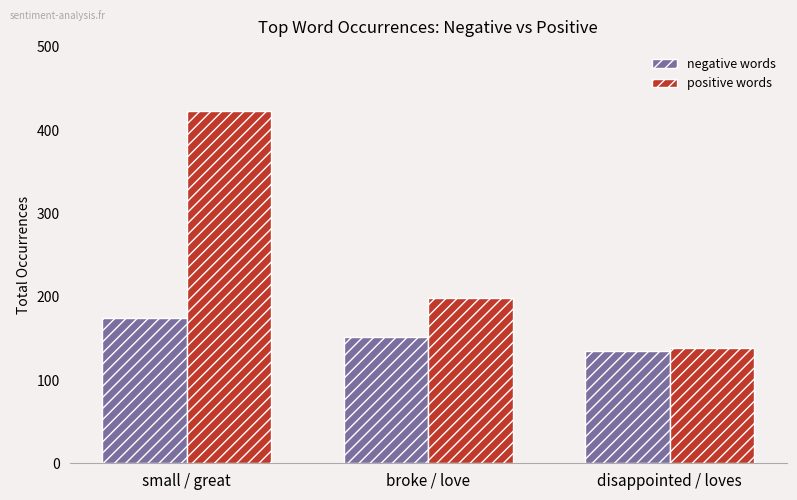

What is the difference between the highest and lowest values at small / great?

249